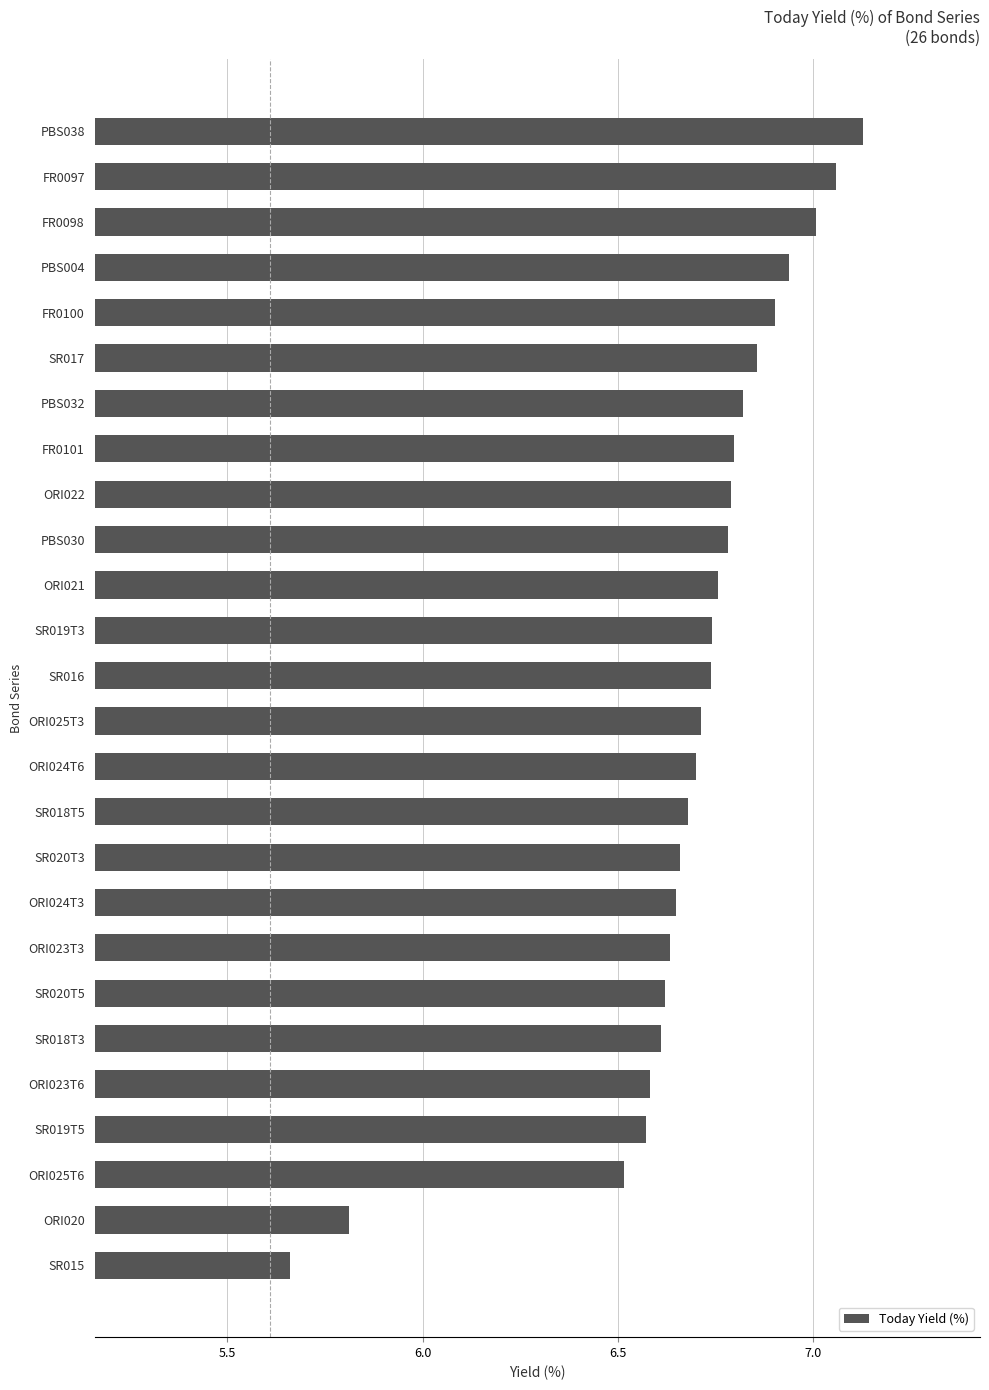

Are the bars horizontal?

Yes